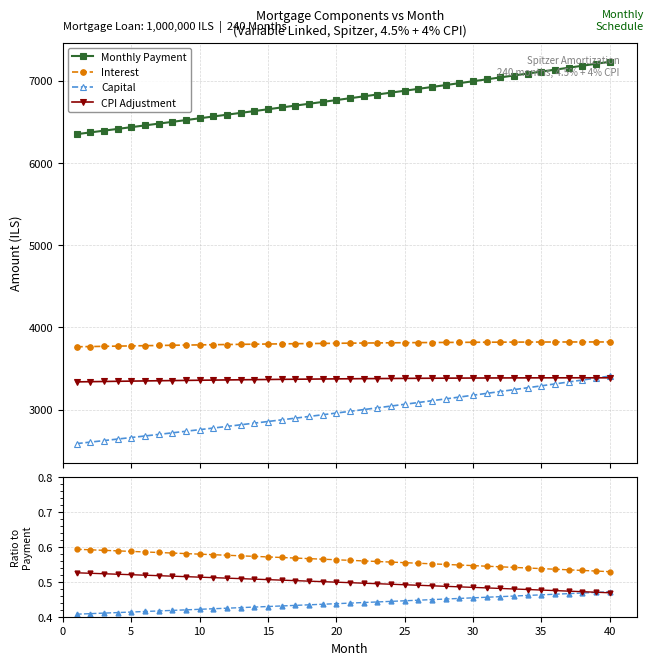

Is the value of CPI Adjustment at 20 greater than the value of Interest at 25?

No